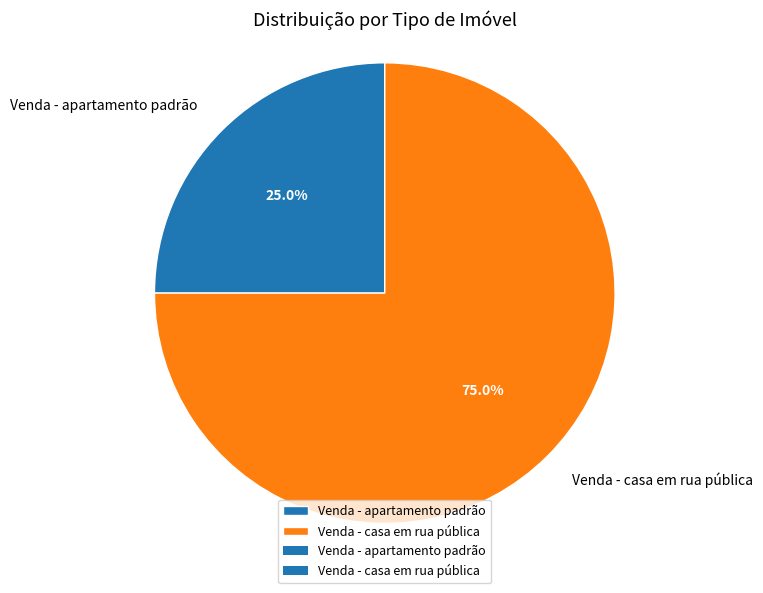

Which slice is the largest?

Venda - casa em rua pública